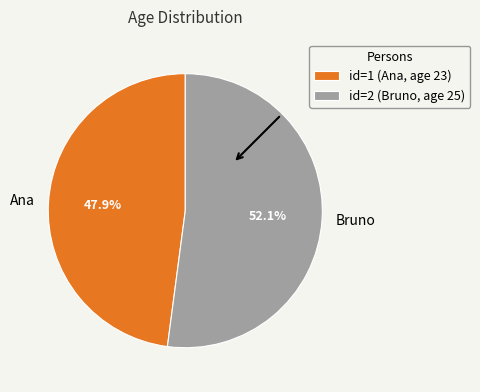

Combined, do Bruno and Ana account for over 50%?

Yes